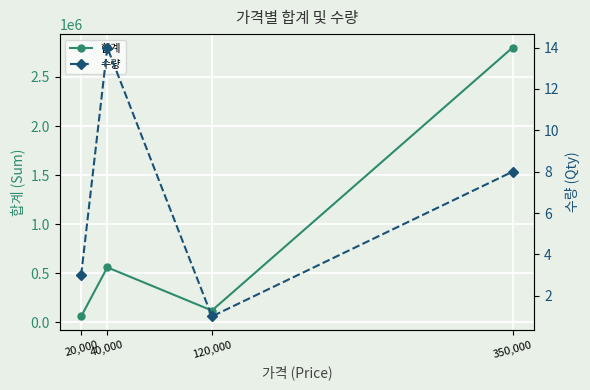

Reading left to right, what are all the values shown in this chart?

합계: 60000	560000	120000	2800000
수량: 3	14	1	8